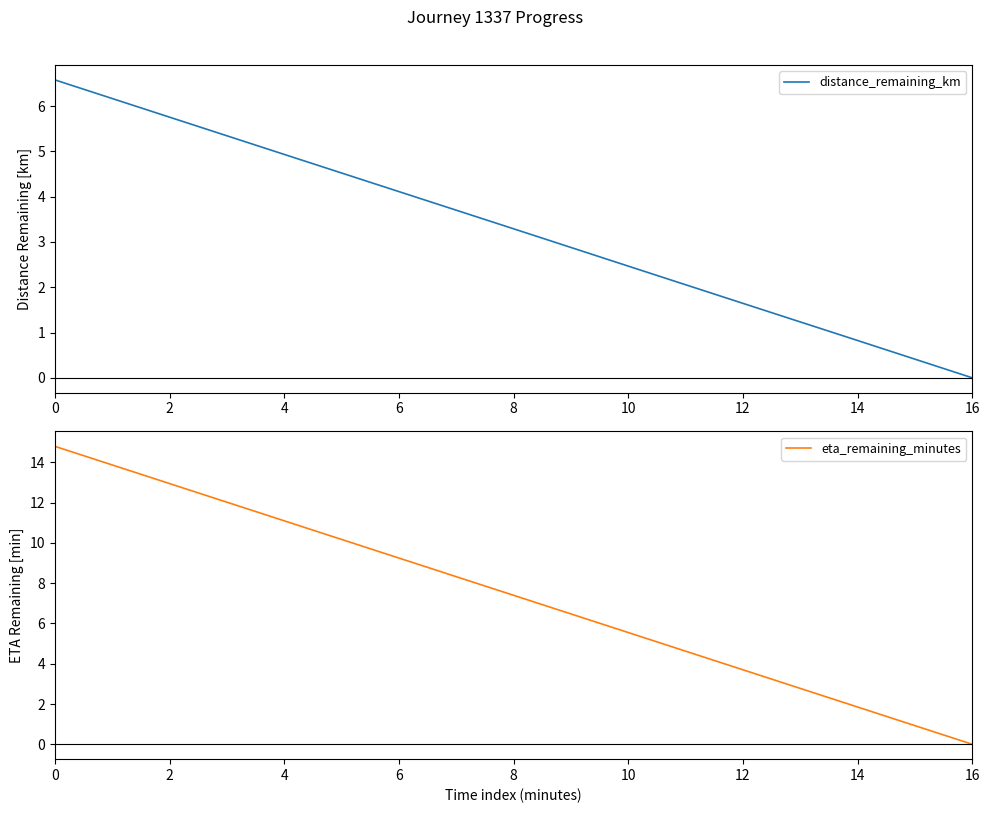

How many series are shown in this chart?

2